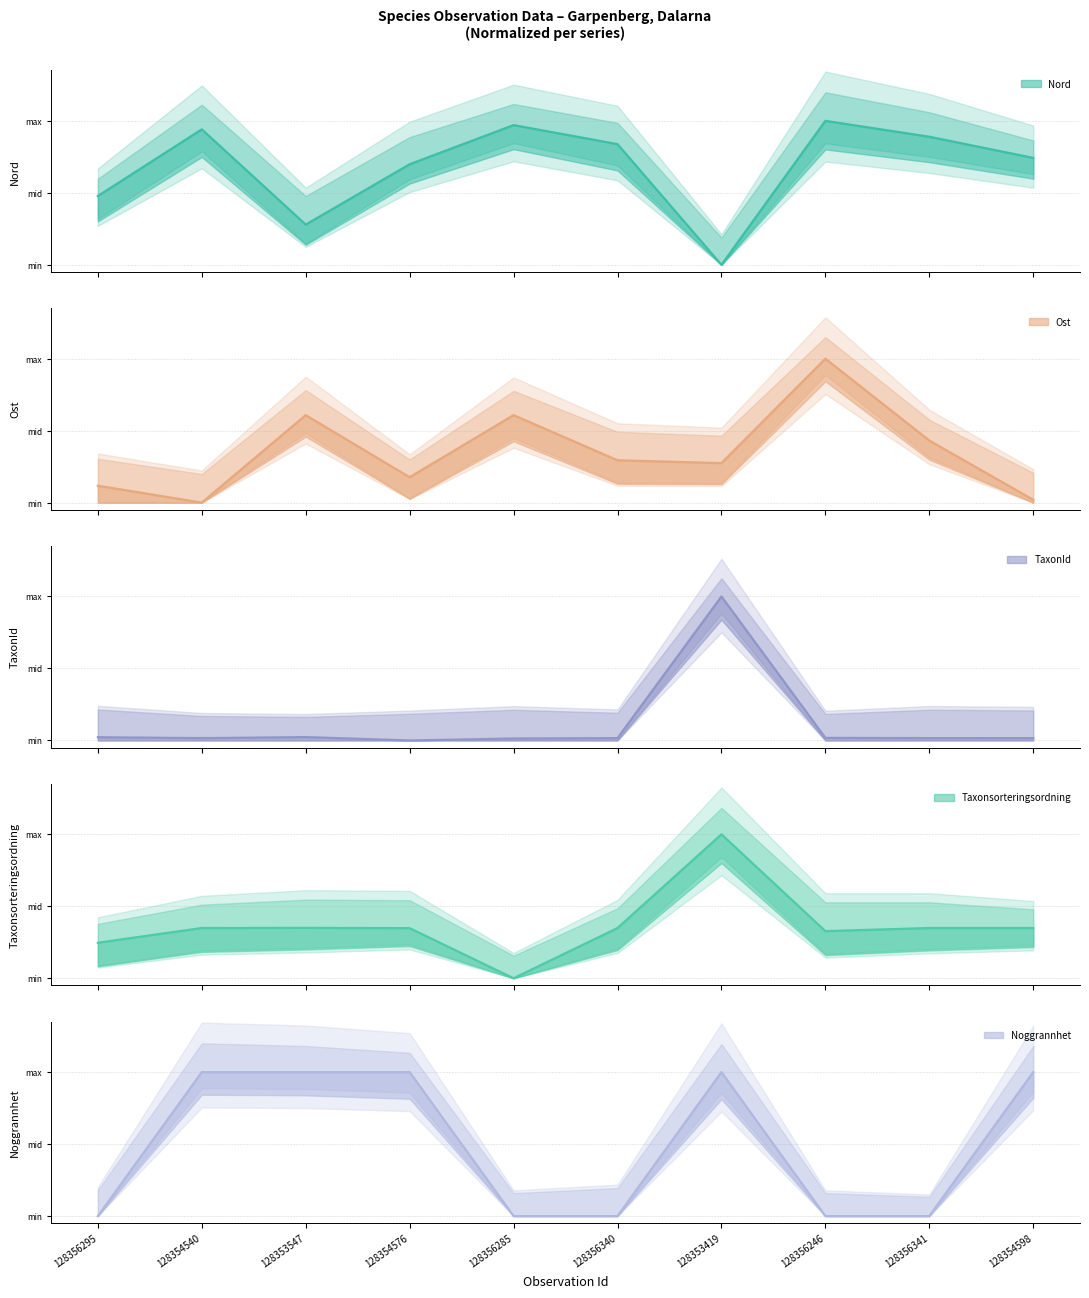

What are all the series names shown in the legend?

Nord, Ost, TaxonId, Taxonsorteringsordning, Noggrannhet